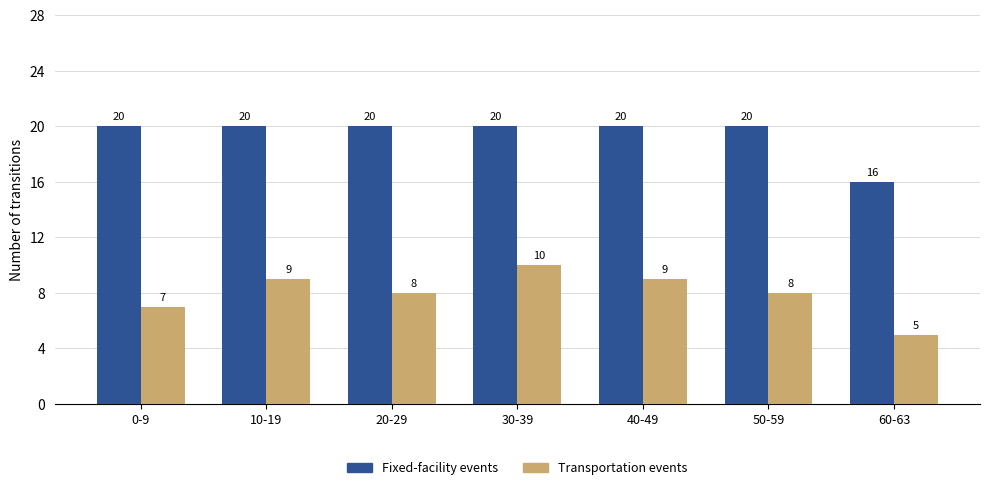

Reading left to right, list all the values displayed in this chart.

Fixed-facility events: 20	20	20	20	20	20	16
Transportation events: 7	9	8	10	9	8	5